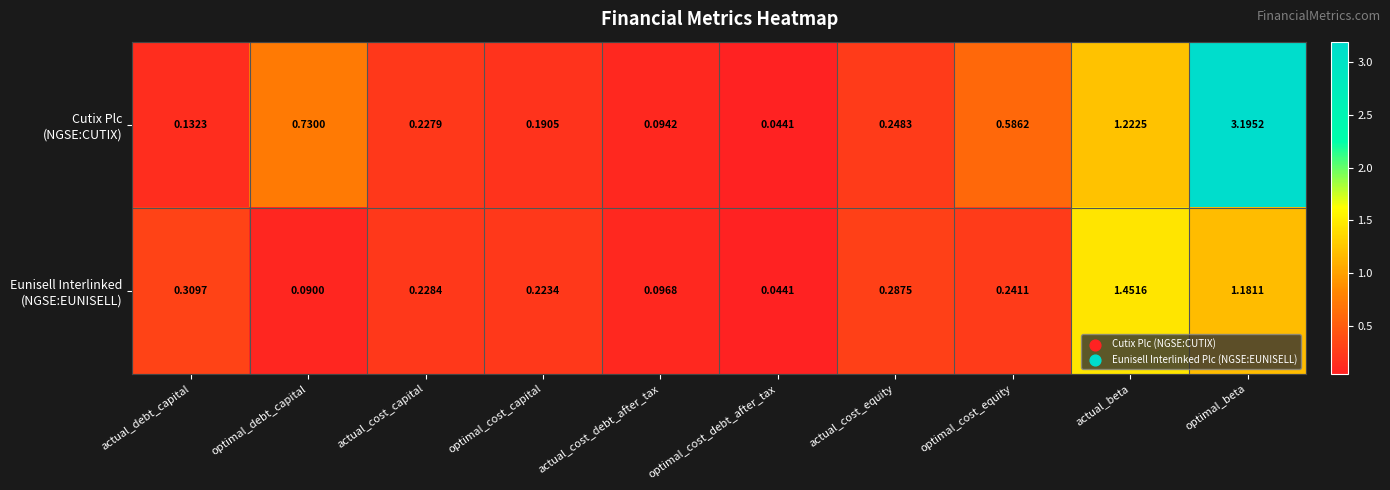

At which category is the sum across all series the highest?

optimal_beta